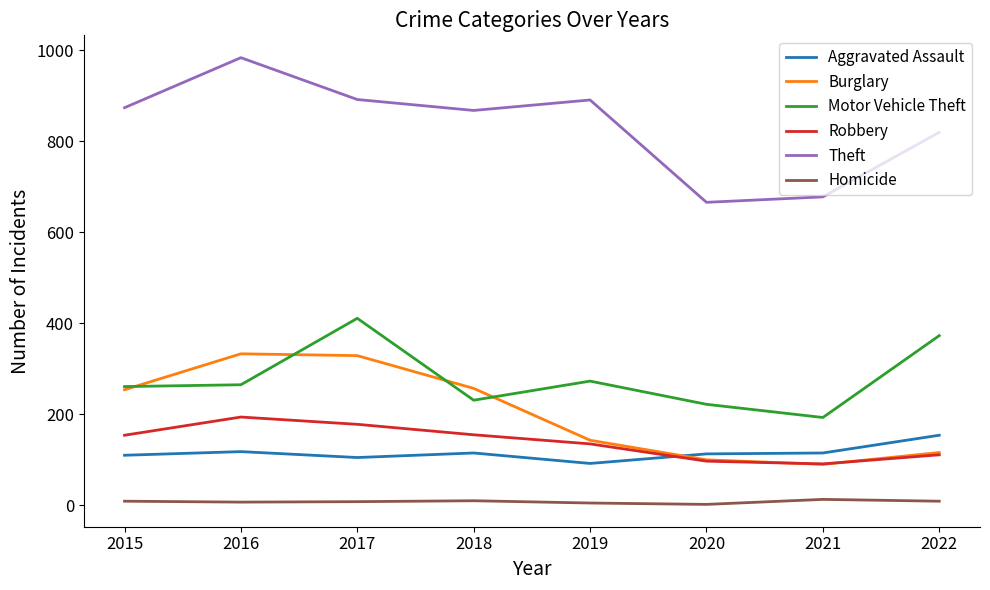

Which series has the widest spread of values?

Theft